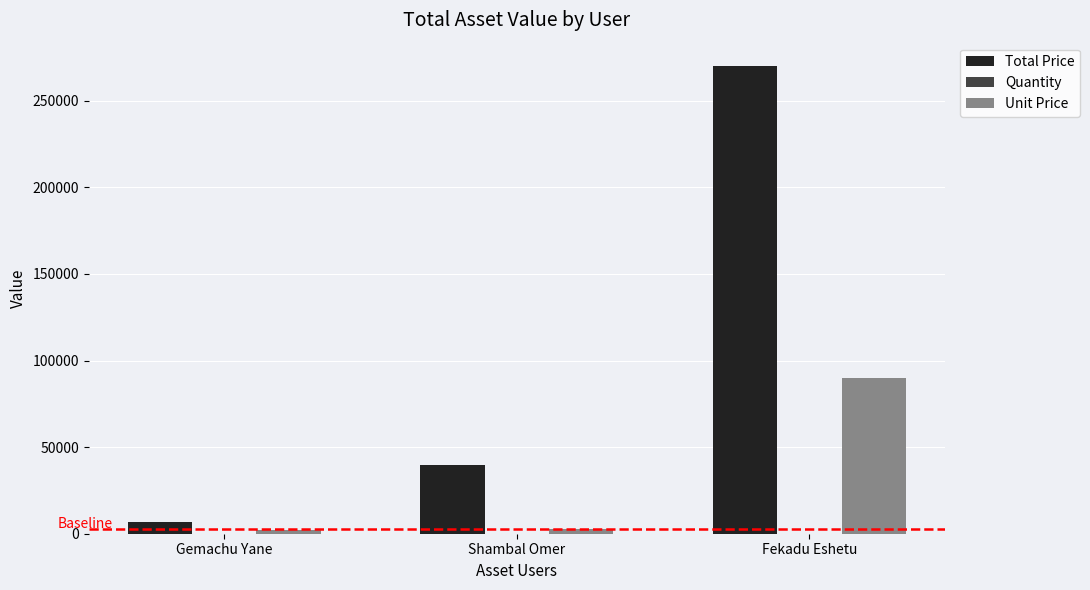

Between Shambal Omer and Fekadu Eshetu, which series saw the biggest shift?

Total Price